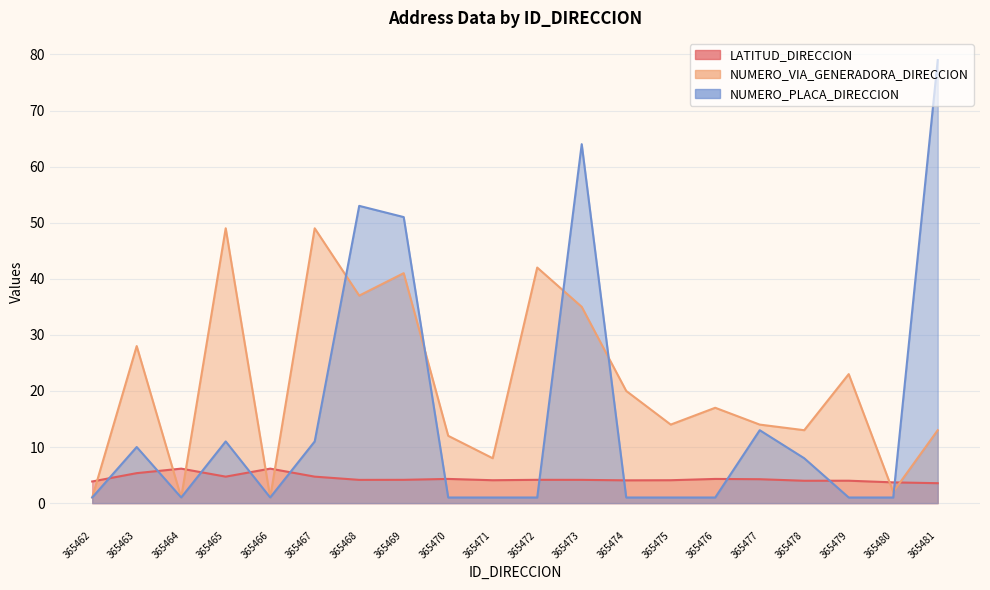

What is the difference between the highest and lowest values at 365480?

2.7